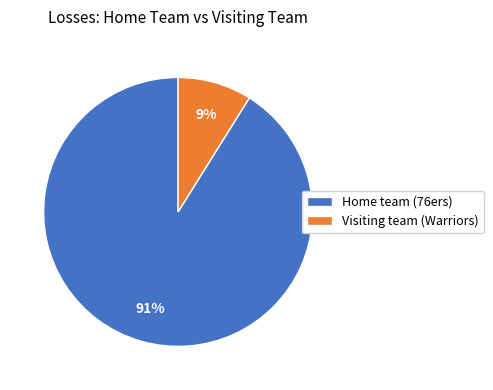

Does Home team (76ers) represent more than half of the total?

Yes